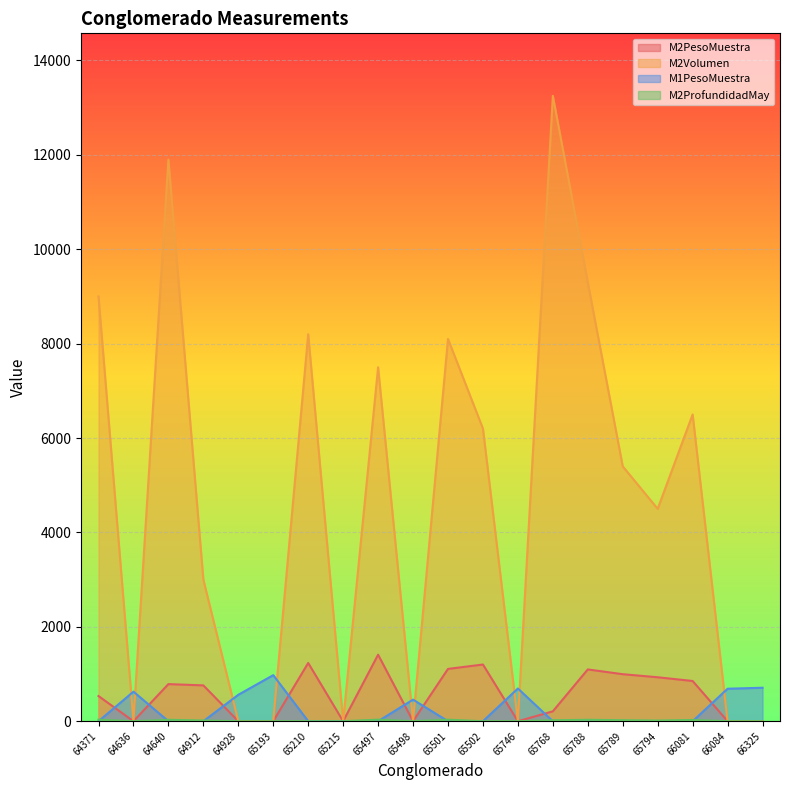

In M1PesoMuestra, how many points are higher than both neighbors (excluding endpoints)?

4